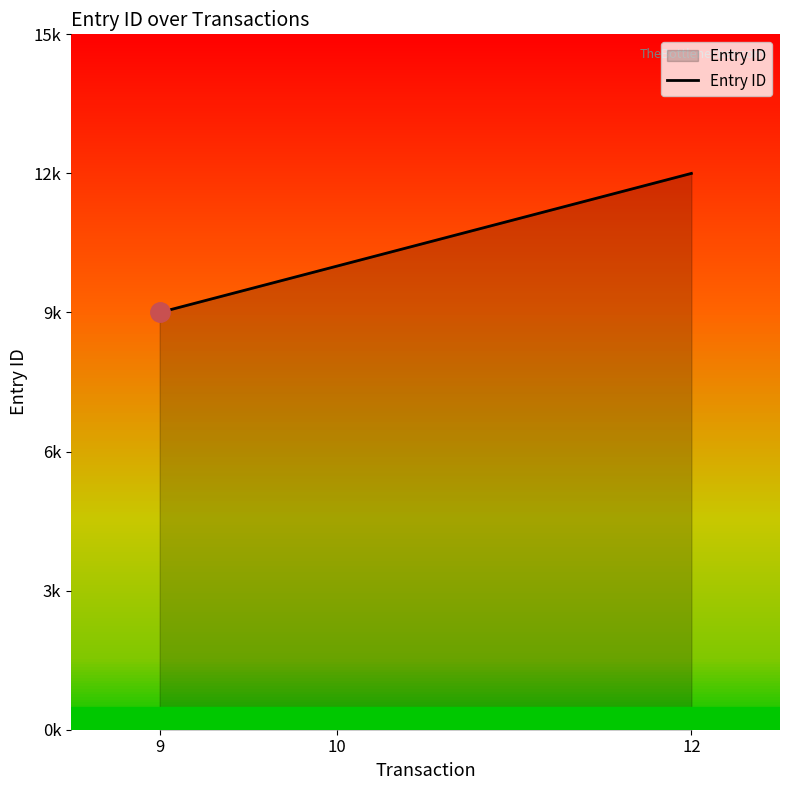

What is the ratio of the value at 10 to the value at 12?

0.8